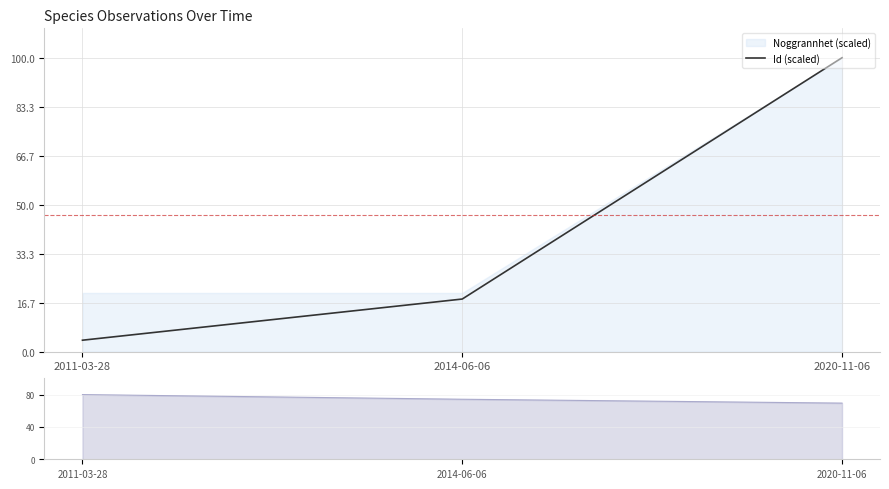

What is the change in value from 2011-03-28 to 2014-06-06?

+14.0